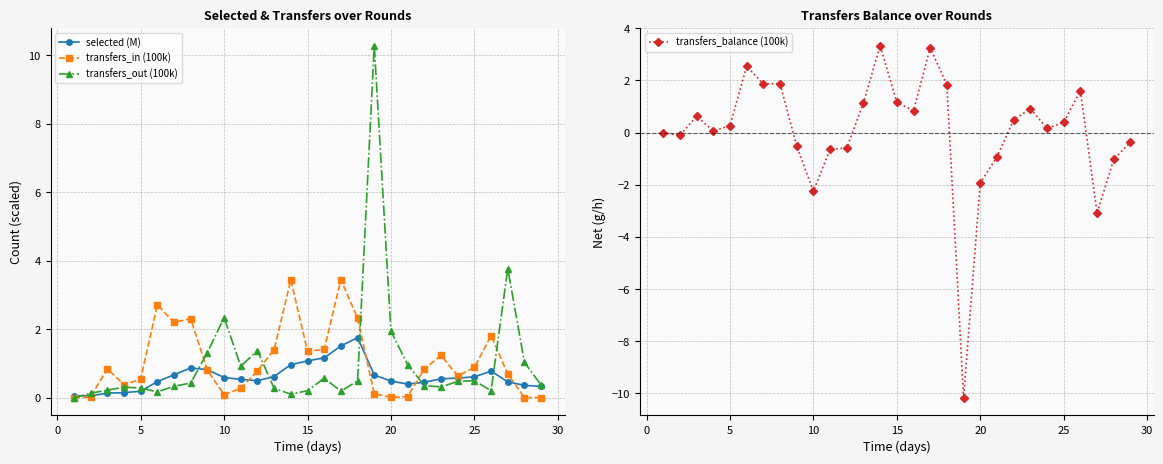

What is the maximum value for selected (M)?

1.8